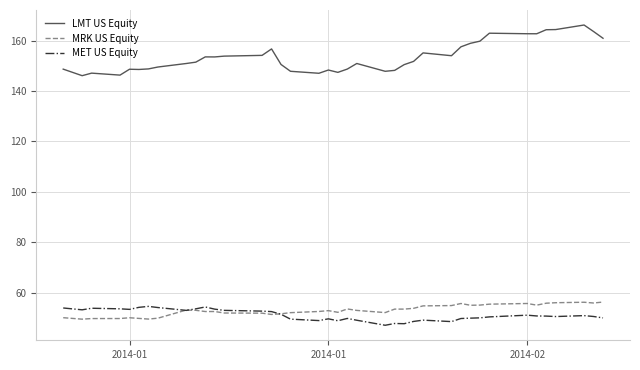

True or false: MRK US Equity and LMT US Equity intersect in this chart.

False